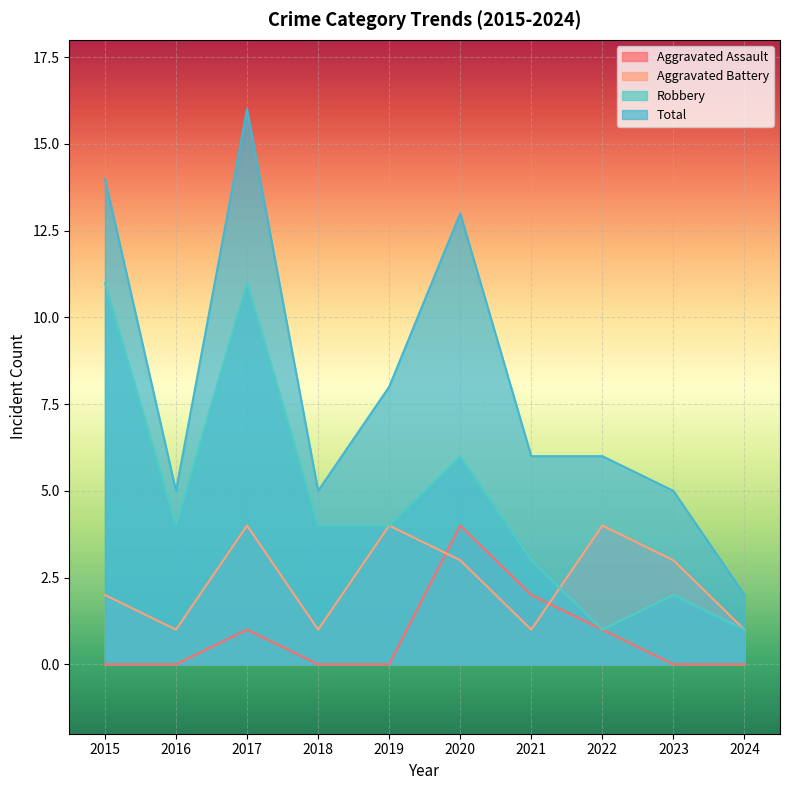

Is it true that Robbery equals 4 at 2019?

True